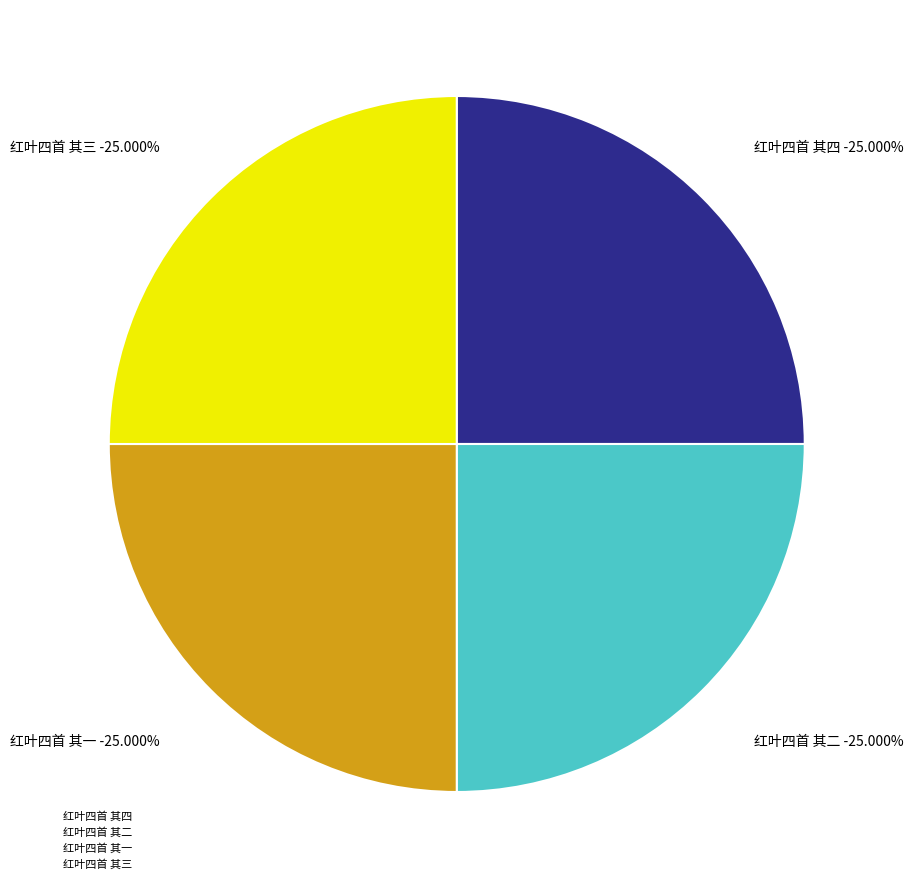

To the nearest percent, what percentage of the pie is 红叶四首 其二?

25%